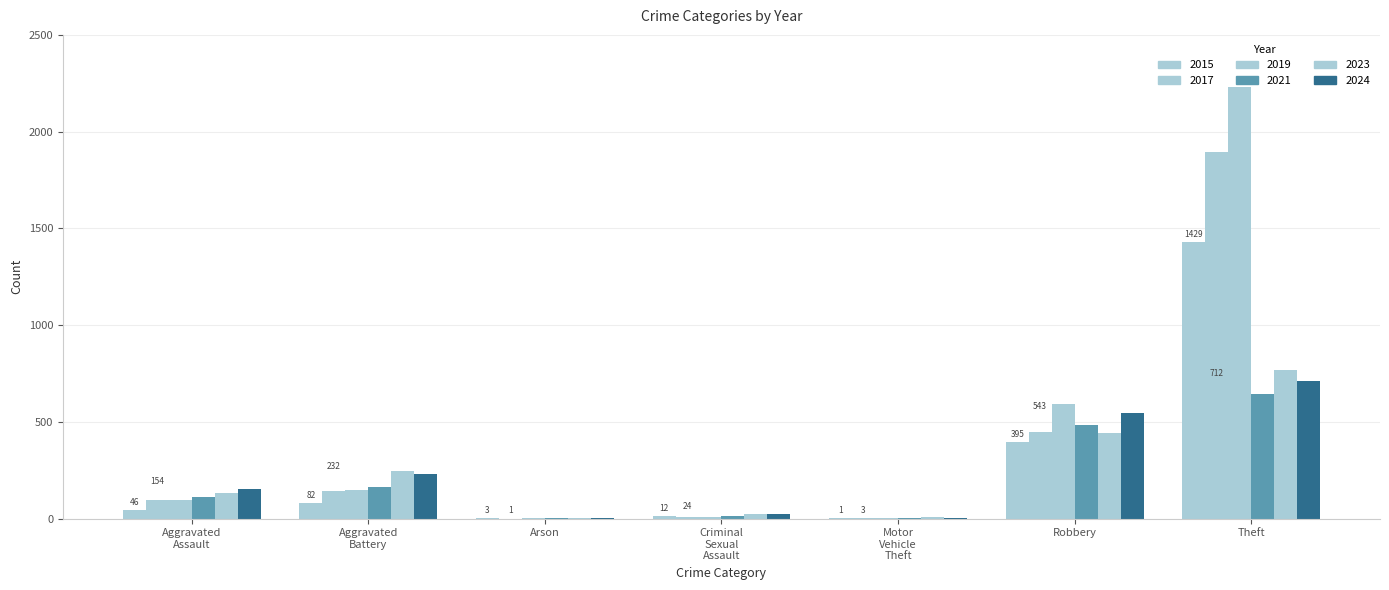

How many categories are shown in the chart?

7